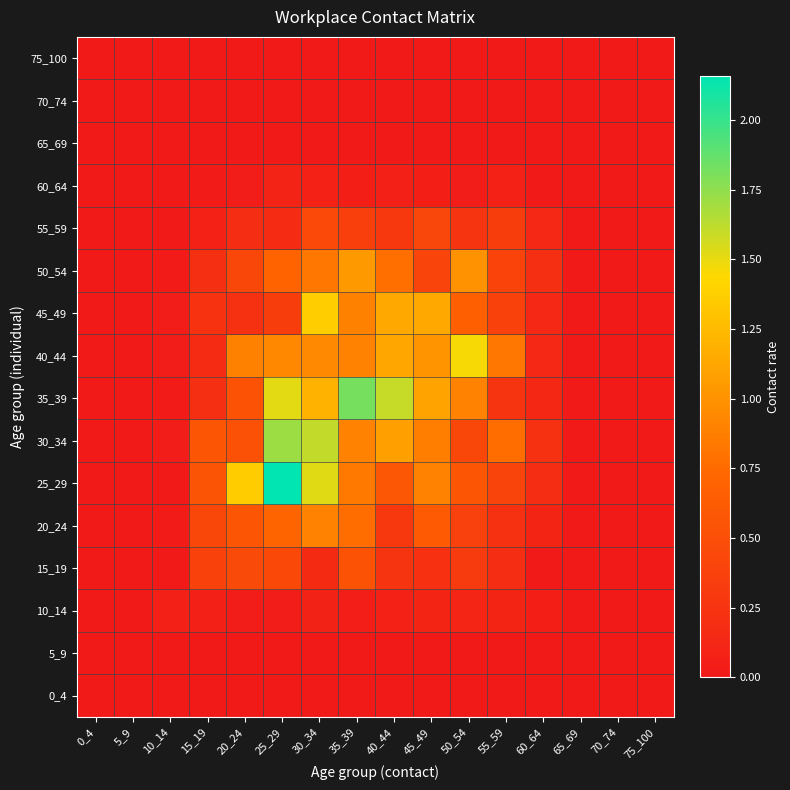

What is the total value across all series at 60_64?

1.4